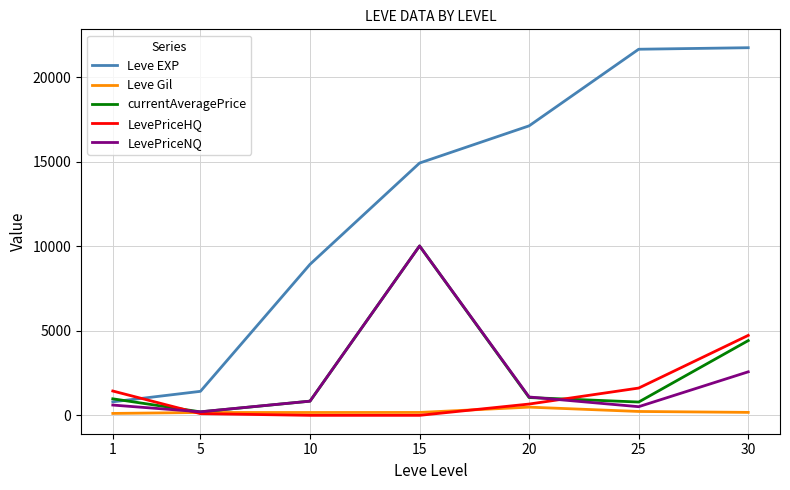

Which series has the largest range (max minus min)?

Leve EXP